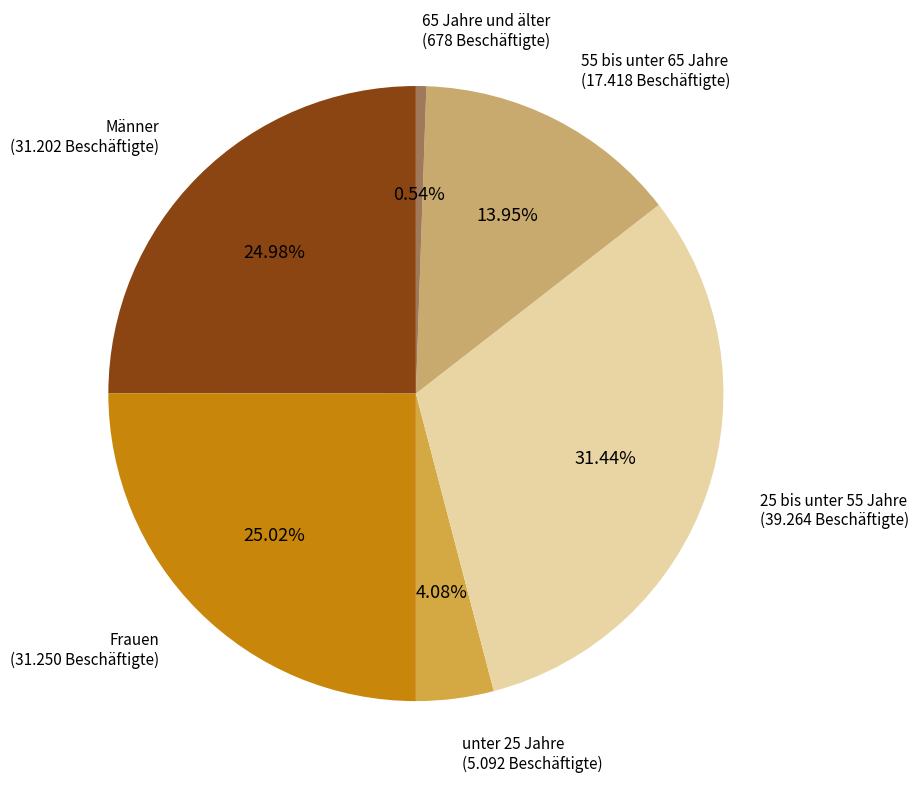

What is the largest slice in the pie chart?

25 bis unter 55 Jahre